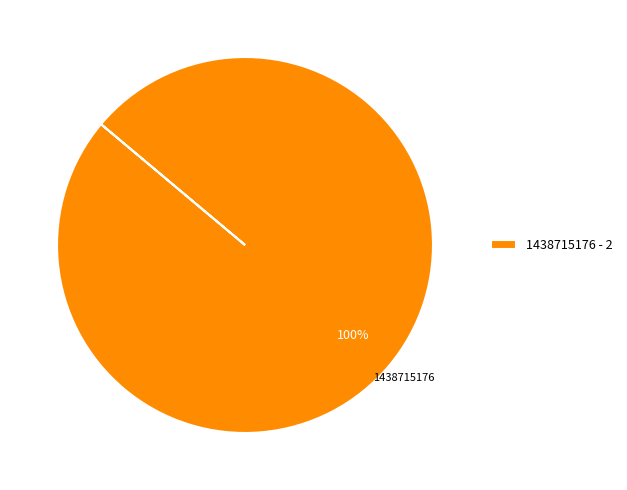

To the nearest percent, what portion does 1438715176 - 2 represent?

100%